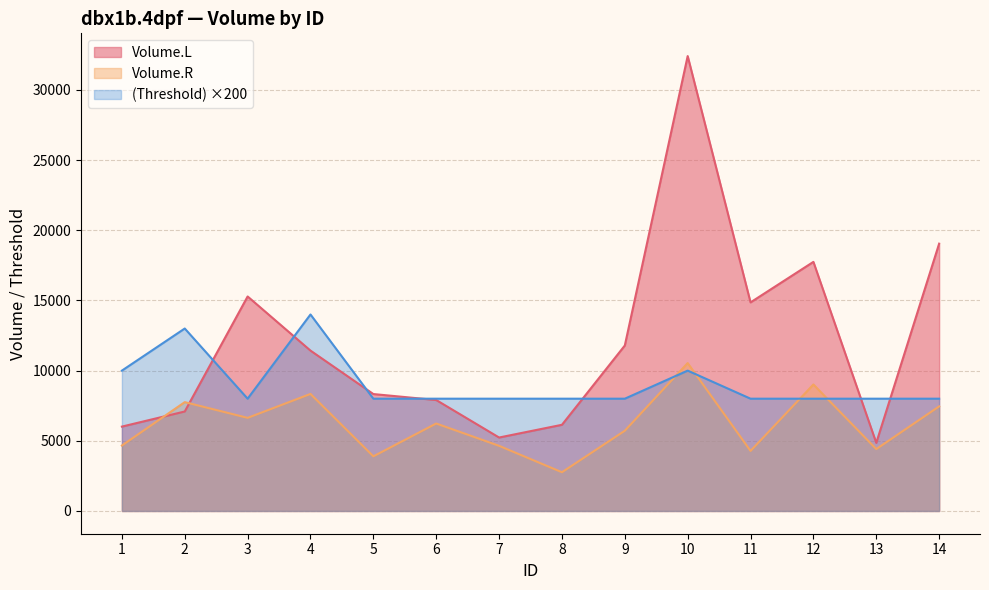

List the series in order of their overall mean, lowest first.

Volume.R, (Threshold) ×200, Volume.L